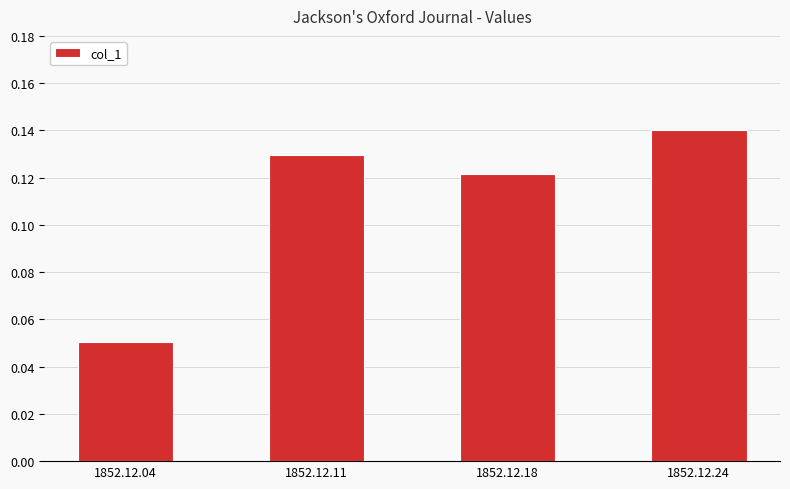

Rank the categories by value from highest to lowest.

1852.12.24, 1852.12.11, 1852.12.18, 1852.12.04